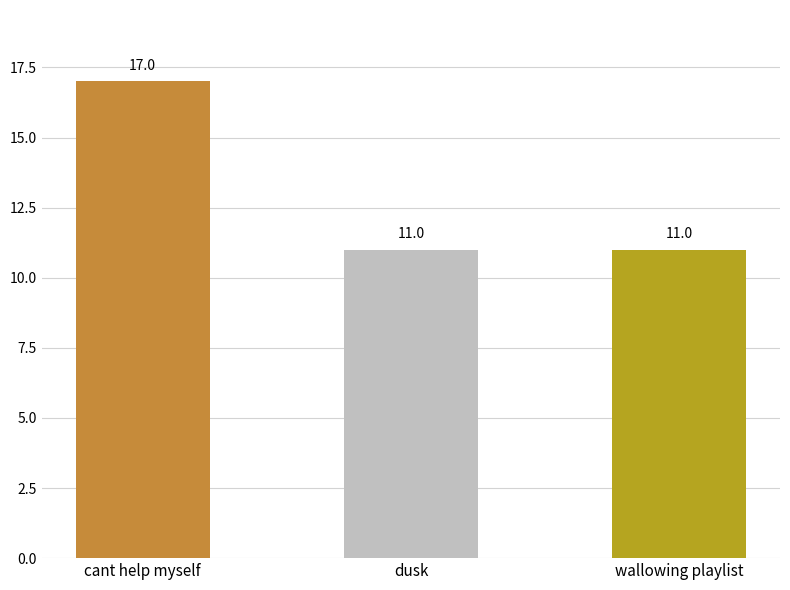

What is the greatest value displayed?

17